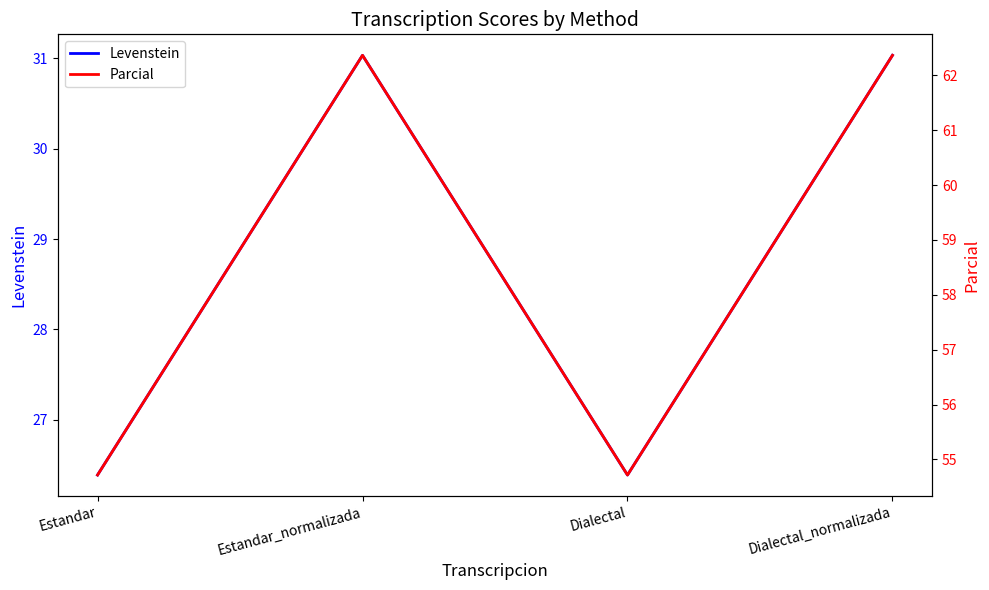

In Parcial, how many points are lower than both neighbors (excluding endpoints)?

1